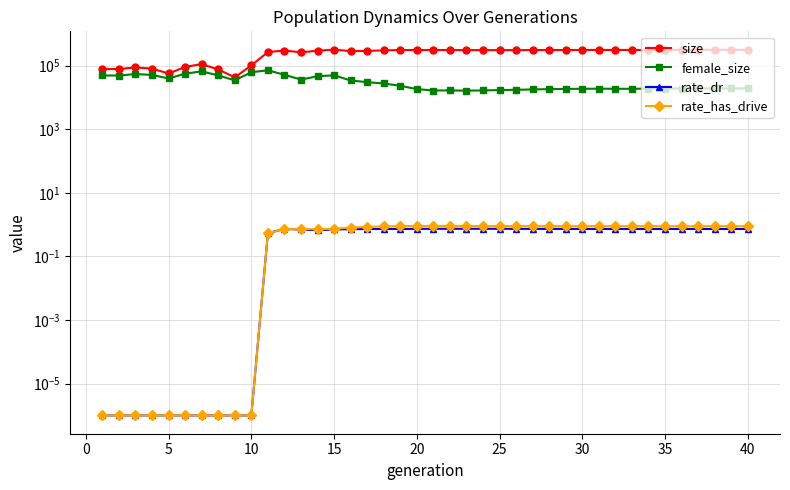

True or false: size has more than 1 points higher than both neighbors.

True